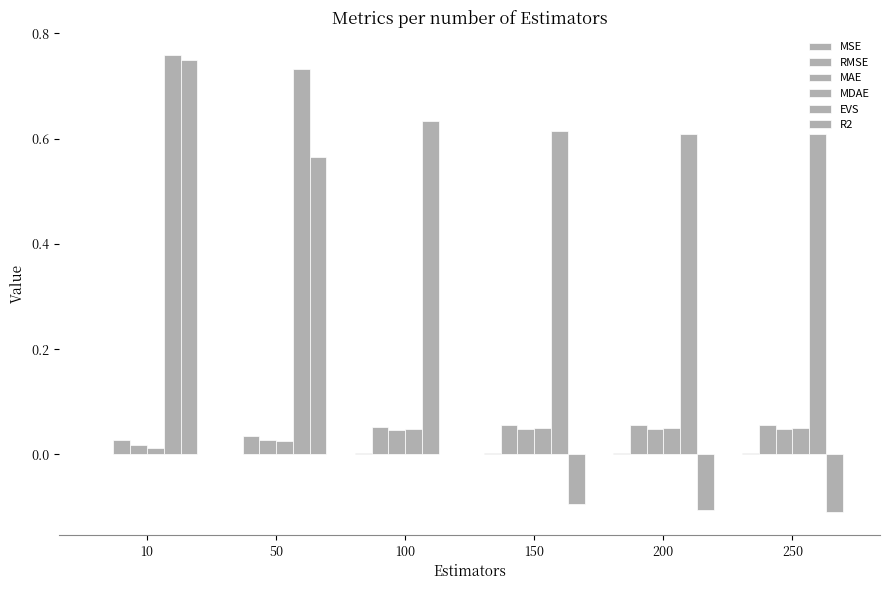

How many MSE values are between 0 and 1?

6